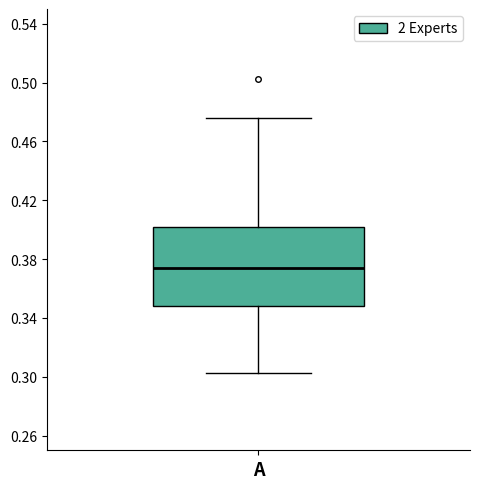

Where does the lower whisker of the box for A end on the y-axis? The values are not printed on the chart, so give them approximately, as read against the axis.

0.300